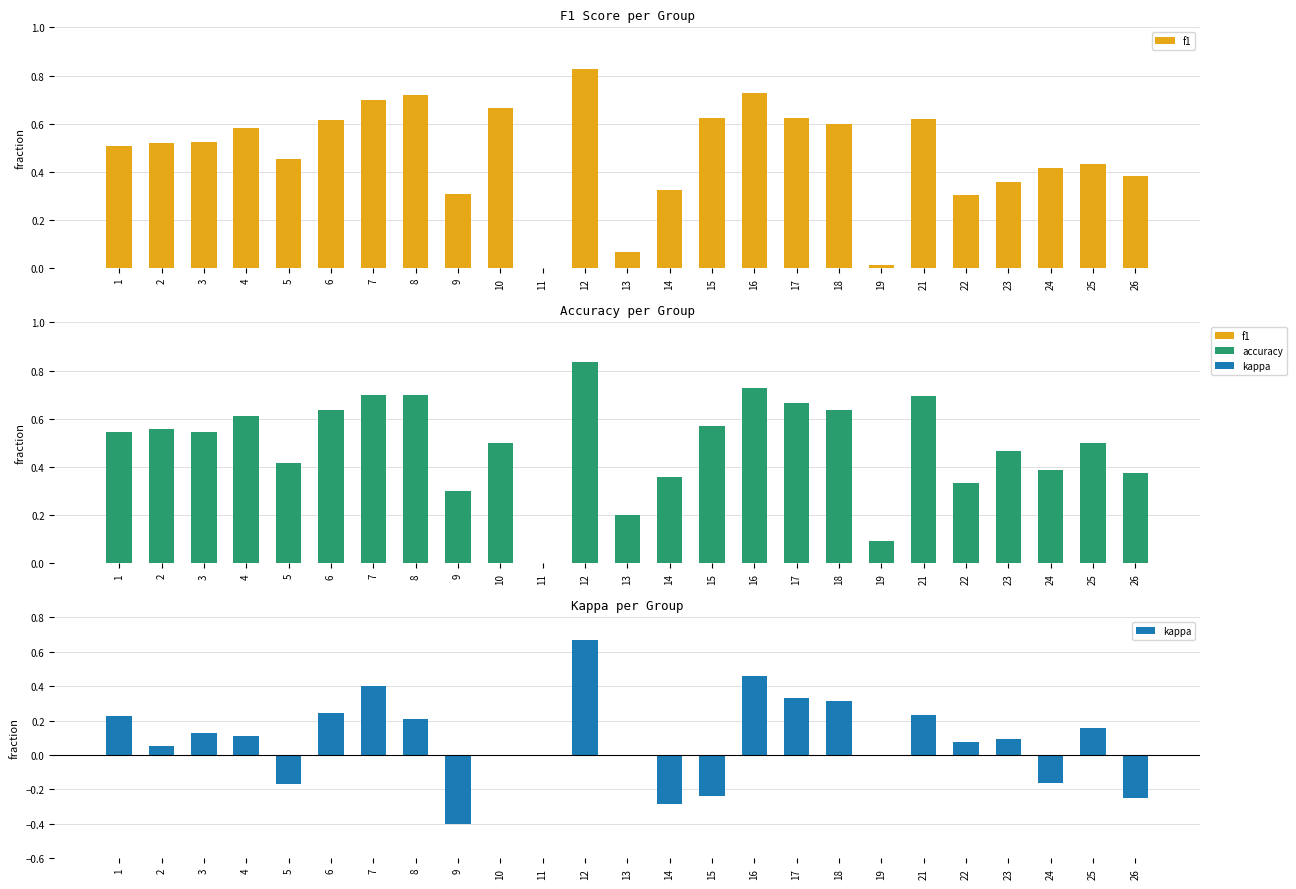

What is the difference between the second highest and minimum values in the accuracy series?

0.7